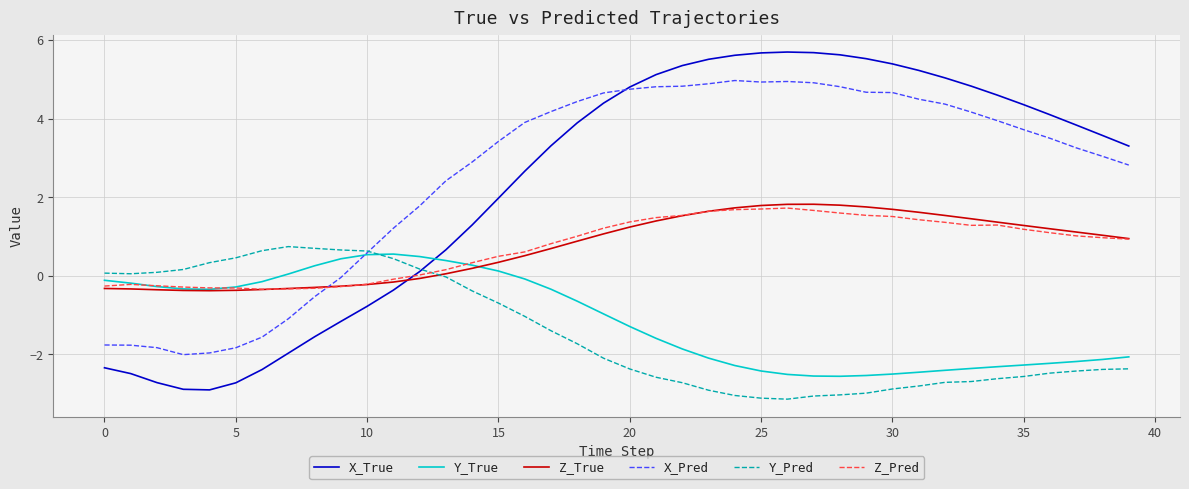

What is the maximum value shown in the chart?

5.7